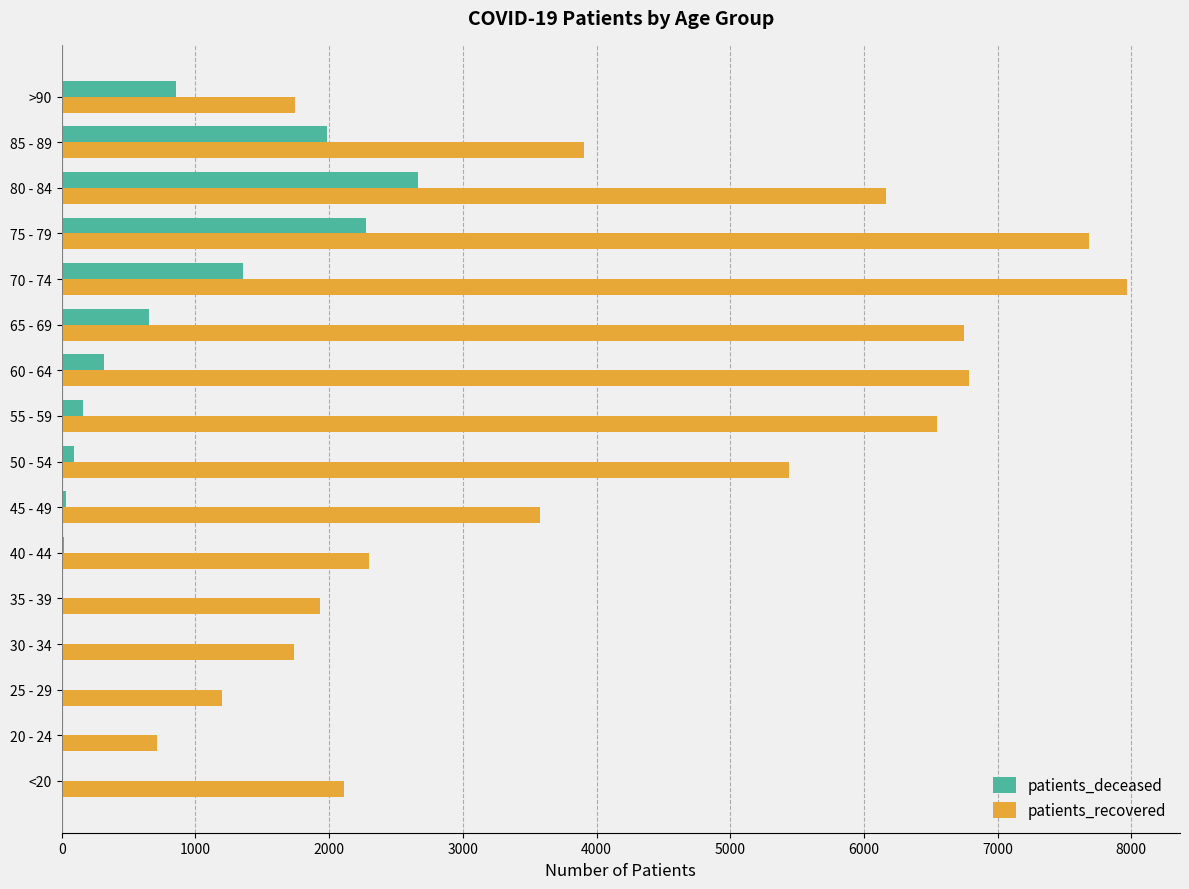

How many series are shown in this chart?

2